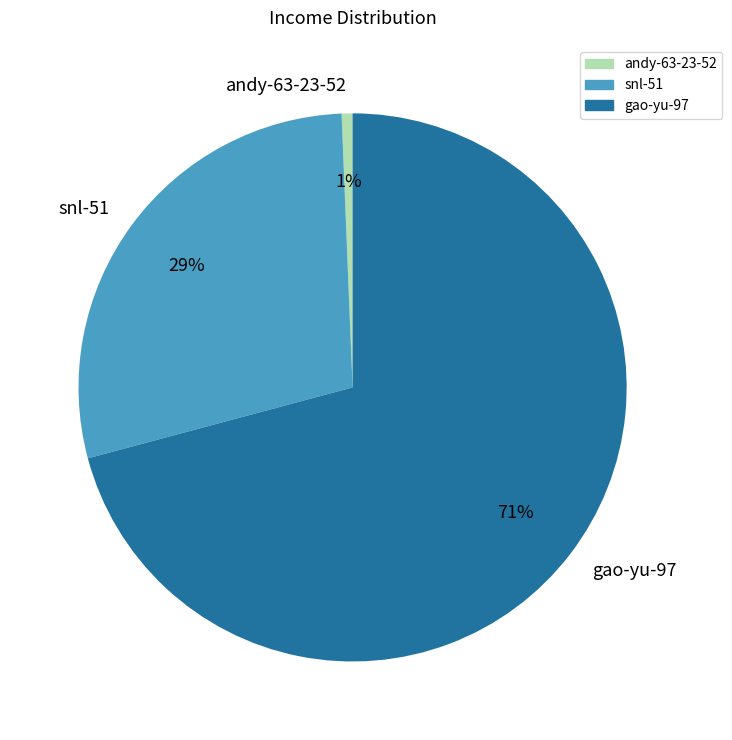

Which category has the biggest portion of the pie?

gao-yu-97